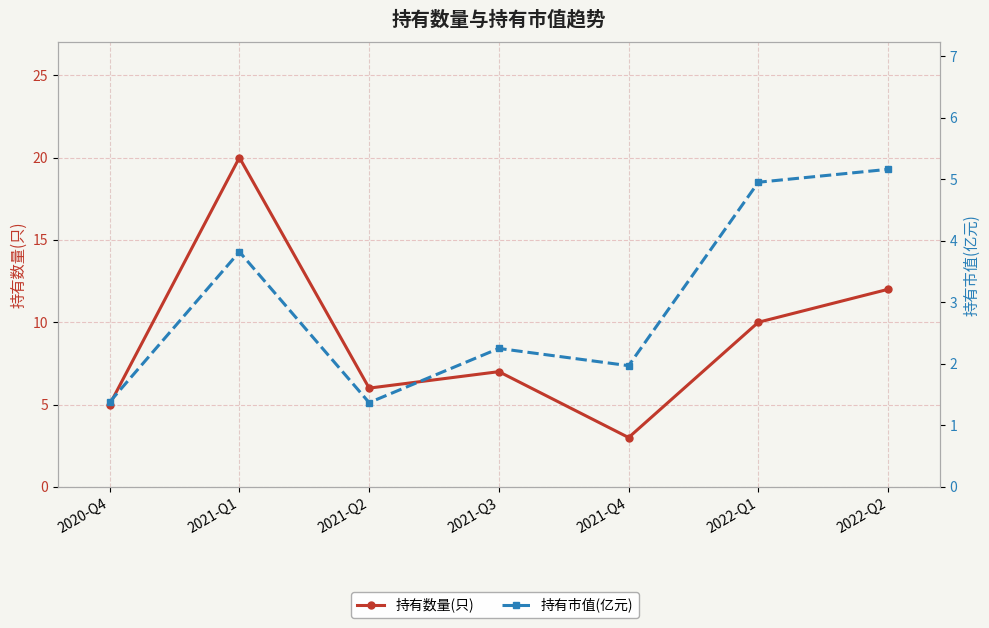

What is the value of the 持有市值(亿元) point at the 1st from the left?

1.4